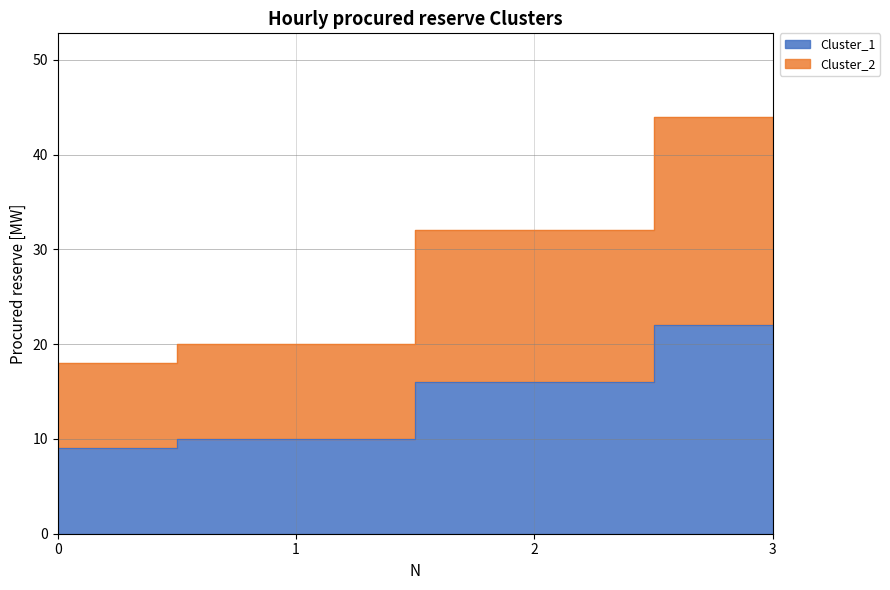

What is the difference between the Cluster_1 values at 2 and 0?

7